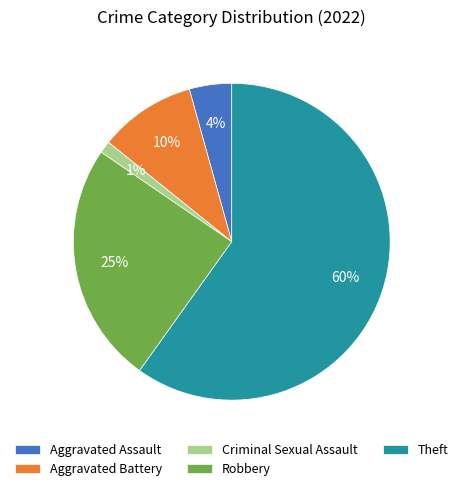

To the nearest percent, what is the difference between the Criminal Sexual Assault and Theft slice percentages?

59%